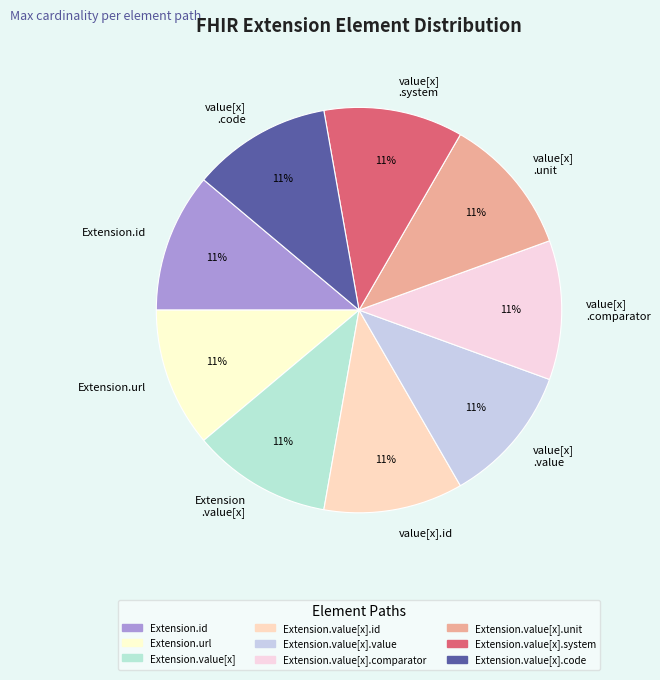

Count the number of slices in the pie.

9